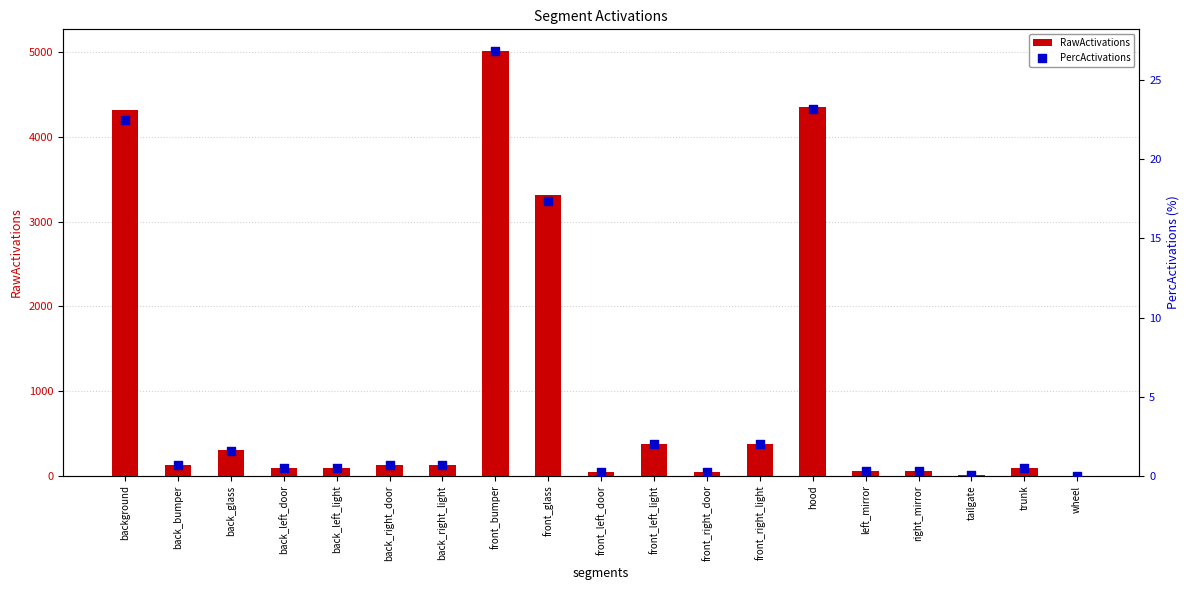

What are all the series names shown in the legend?

RawActivations, PercActivations